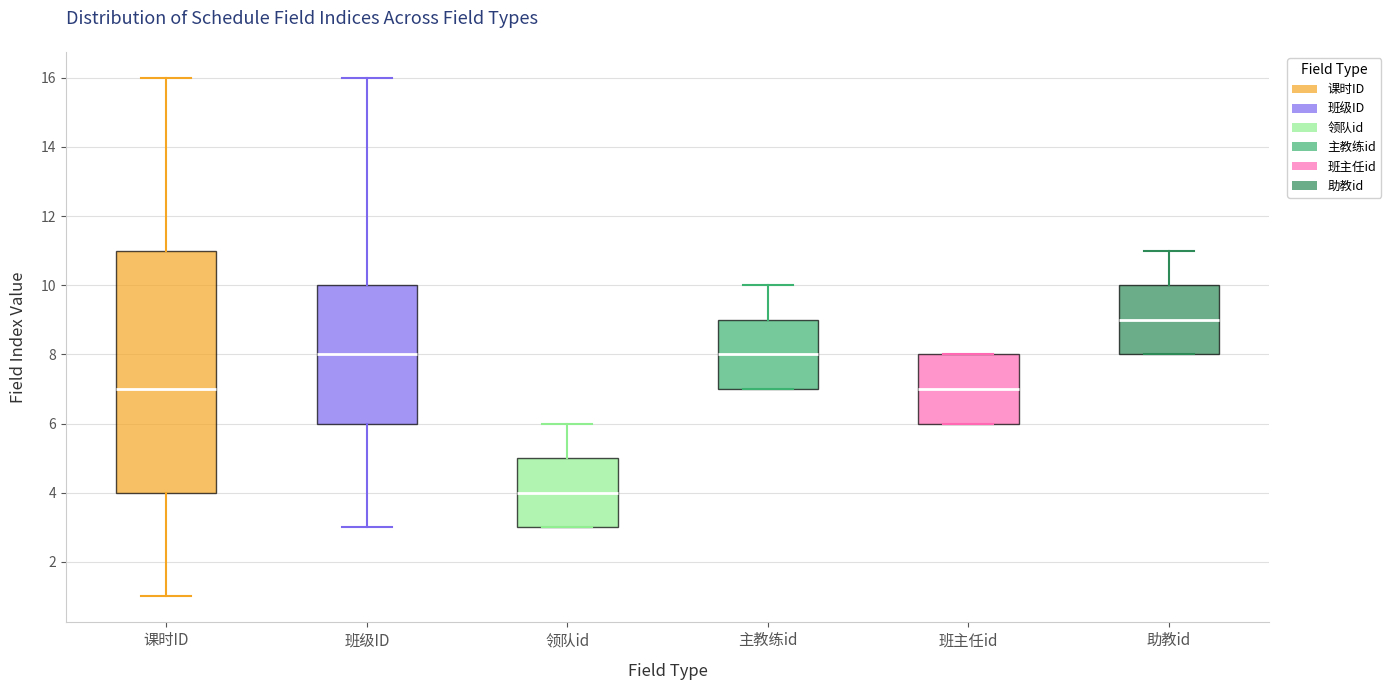

Reading left to right, transcribe this box plot: for each box, give where its median line is, the range the box spans, and where its two whiskers end, as read against the y-axis. The values are not printed on the chart, so give them approximately, as read against the axis.

课时ID: median 7, box 4 to 11, whiskers 1 to 16
班级ID: median 8, box 6 to 10, whiskers 3 to 16
领队id: median 4, box 3 to 5, whiskers 3 to 6
主教练id: median 8, box 7 to 9, whiskers 7 to 10
班主任id: median 7, box 6 to 8, whiskers 6 to 8
助教id: median 9, box 8 to 10, whiskers 8 to 11